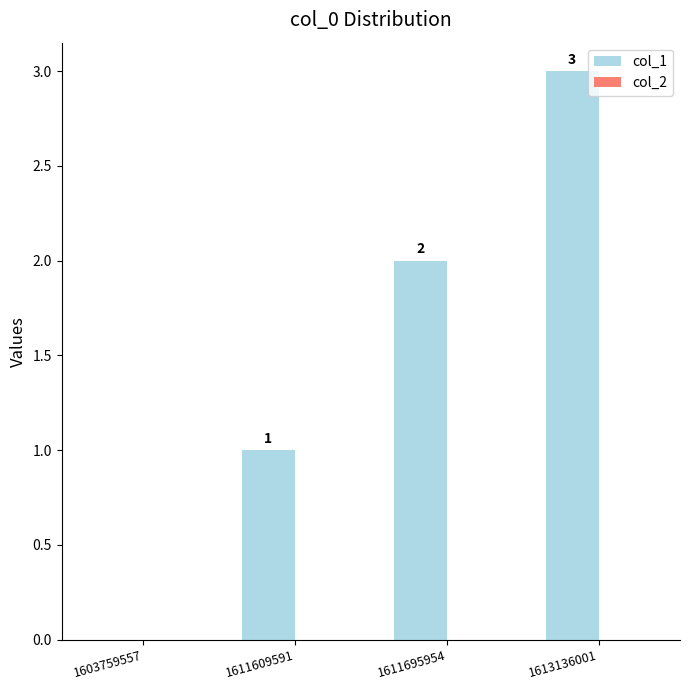

What is the sum of all values?

6